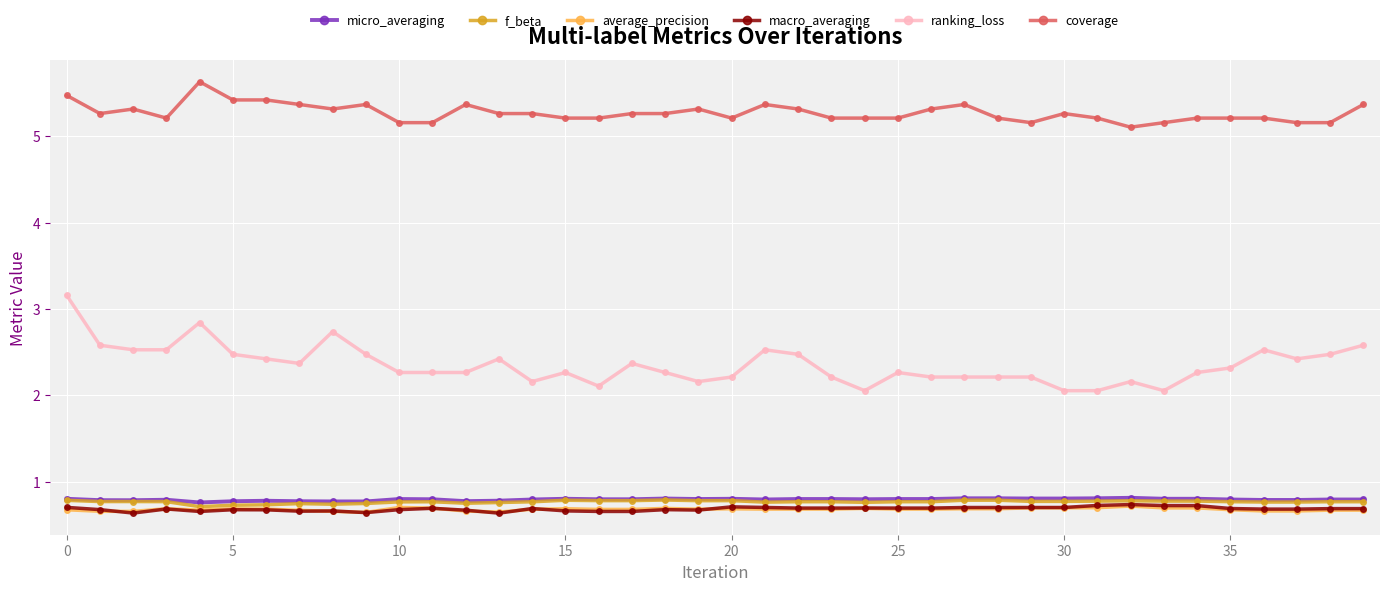

What are all the series names shown in the legend?

micro_averaging, f_beta, average_precision, macro_averaging, ranking_loss, coverage